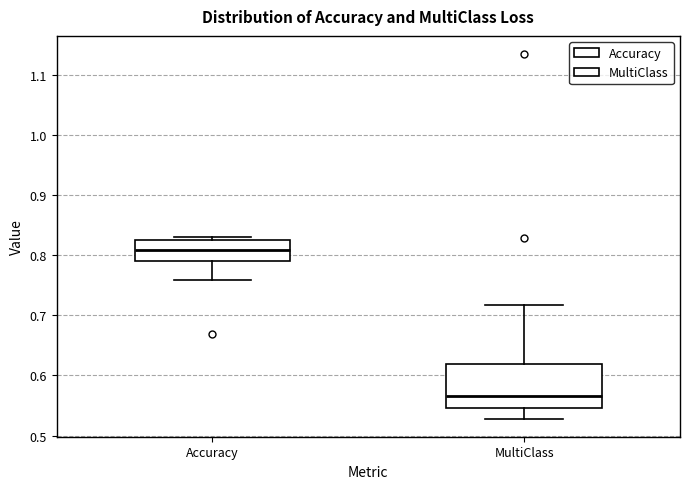

Which box's median line is the lowest?

MultiClass